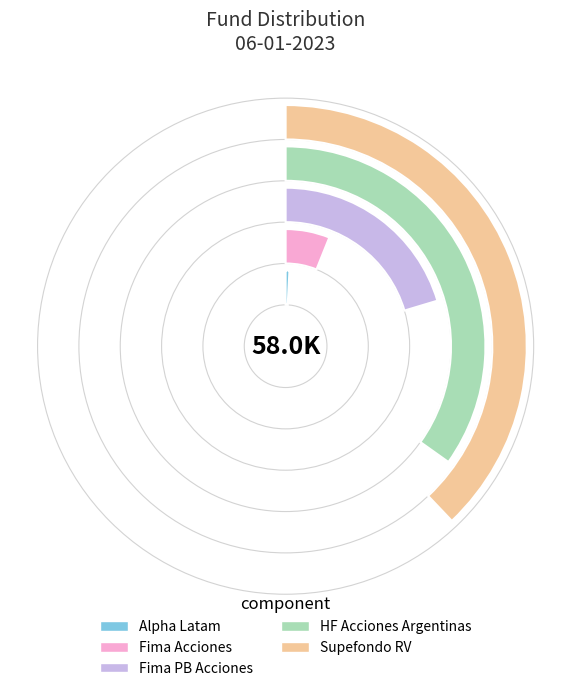

To the nearest percent, what is the difference between the HF Acciones Argentinas and Fima Acciones slice percentages?

29%